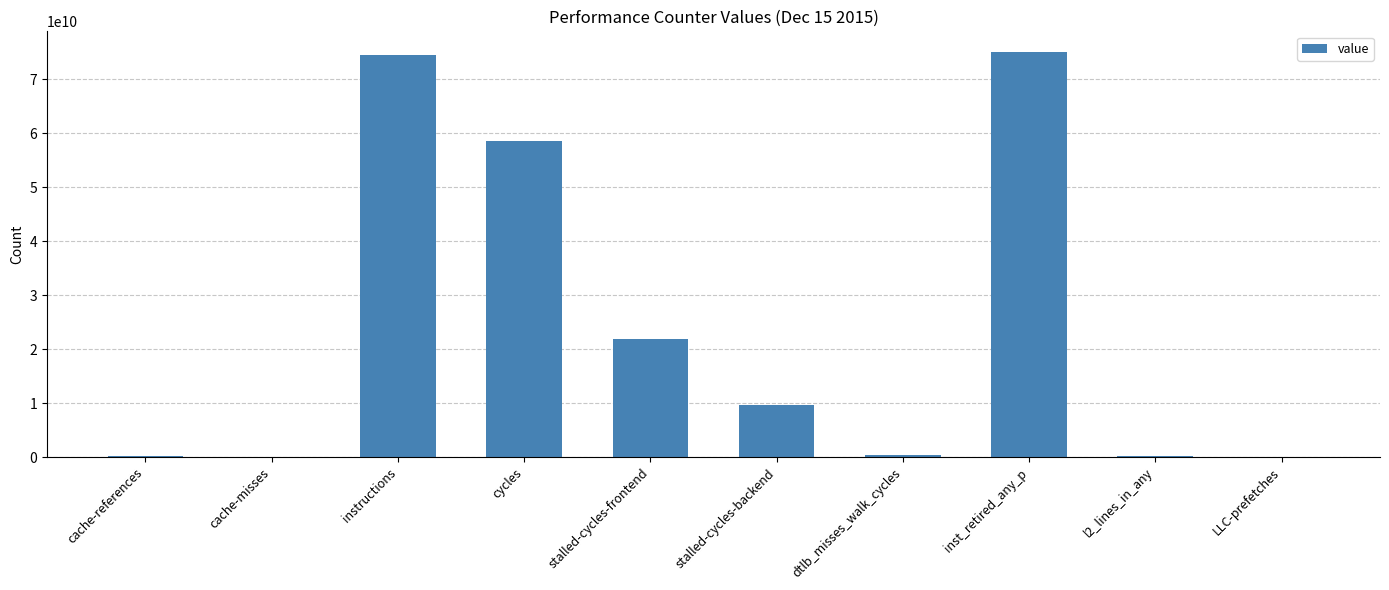

What is the greatest value displayed?

75139121400